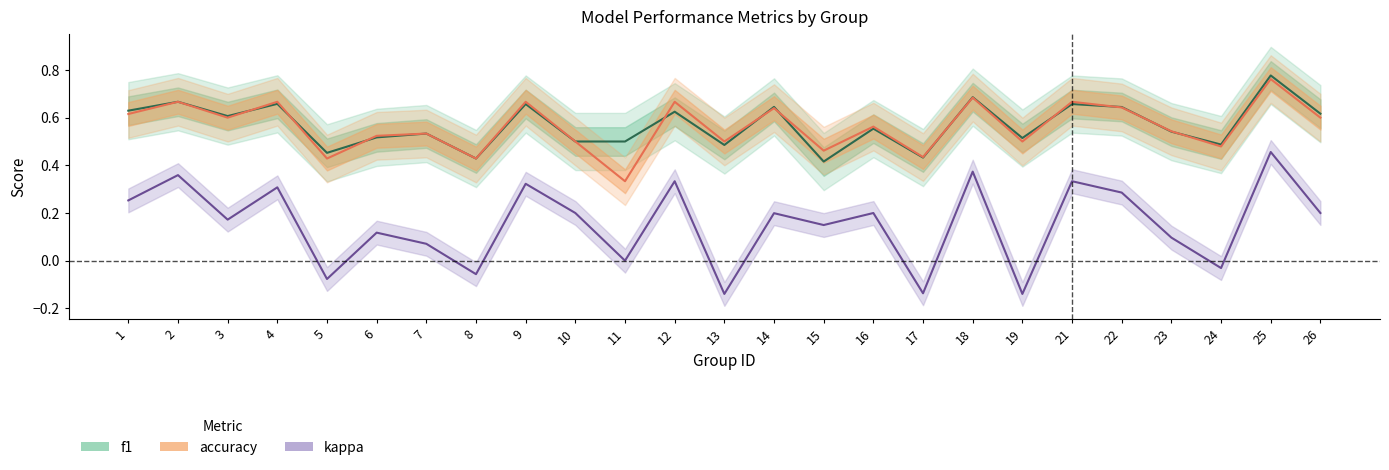

Reading left to right, transcribe all the data shown in this chart.

f1: 0.6	0.7	0.6	0.7	0.5	0.5	0.5	0.4	0.7	0.5	0.5	0.6	0.5	0.6	0.4	0.6	0.4	0.7	0.5	0.7	0.6	0.5	0.5	0.8	0.6
accuracy: 0.6	0.7	0.6	0.7	0.4	0.5	0.5	0.4	0.7	0.5	0.3	0.7	0.5	0.6	0.5	0.6	0.4	0.7	0.5	0.7	0.6	0.5	0.5	0.8	0.6
kappa: 0.3	0.4	0.2	0.3	-0.1	0.1	0.1	-0.1	0.3	0.2	0.0	0.3	-0.1	0.2	0.1	0.2	-0.1	0.4	-0.1	0.3	0.3	0.1	-0.0	0.5	0.2